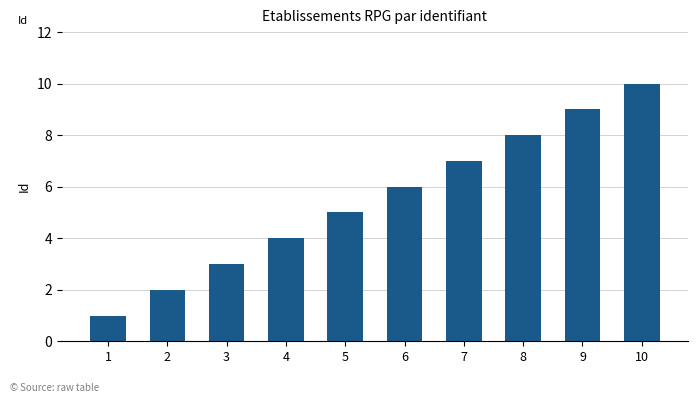

What is the sum of the values at 9 and 3?

12